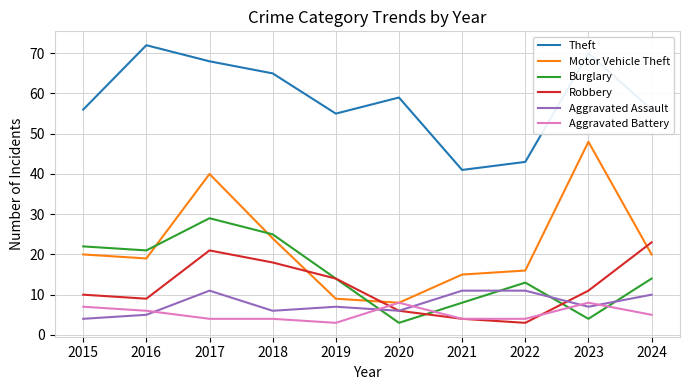

True or false: Burglary and Theft intersect in this chart.

False